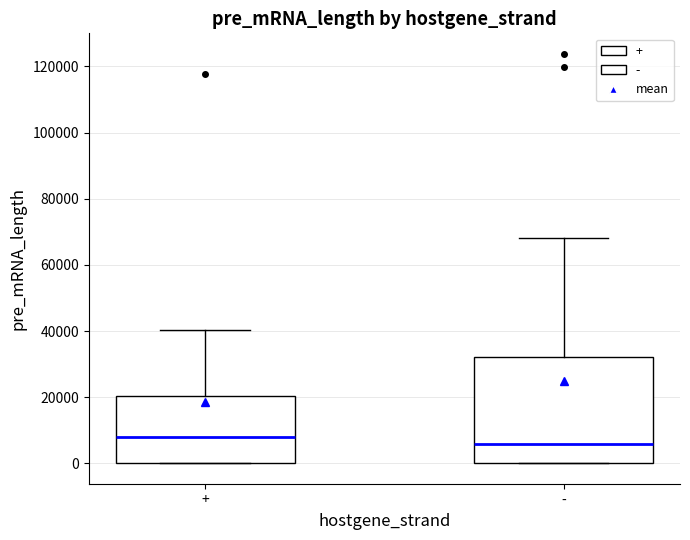

Which box is the tallest, from its lower edge to its upper edge?

-